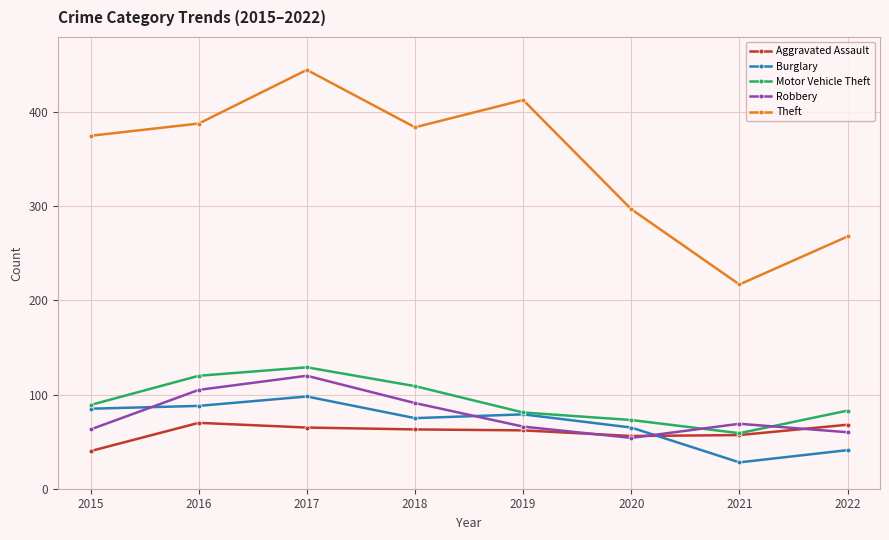

What value does the Burglary series have at 2015, to the nearest 5?

85